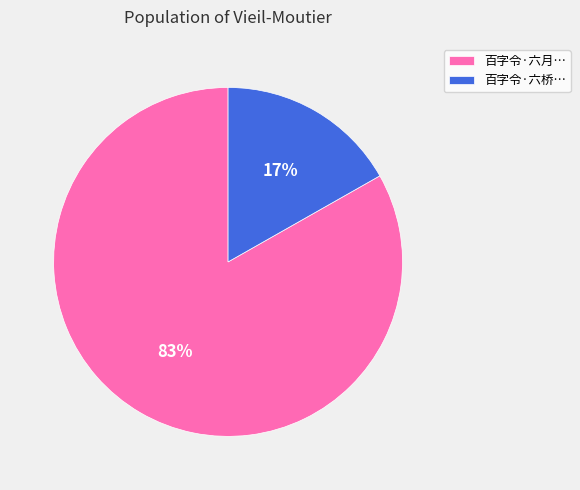

Count the number of slices in the pie.

2